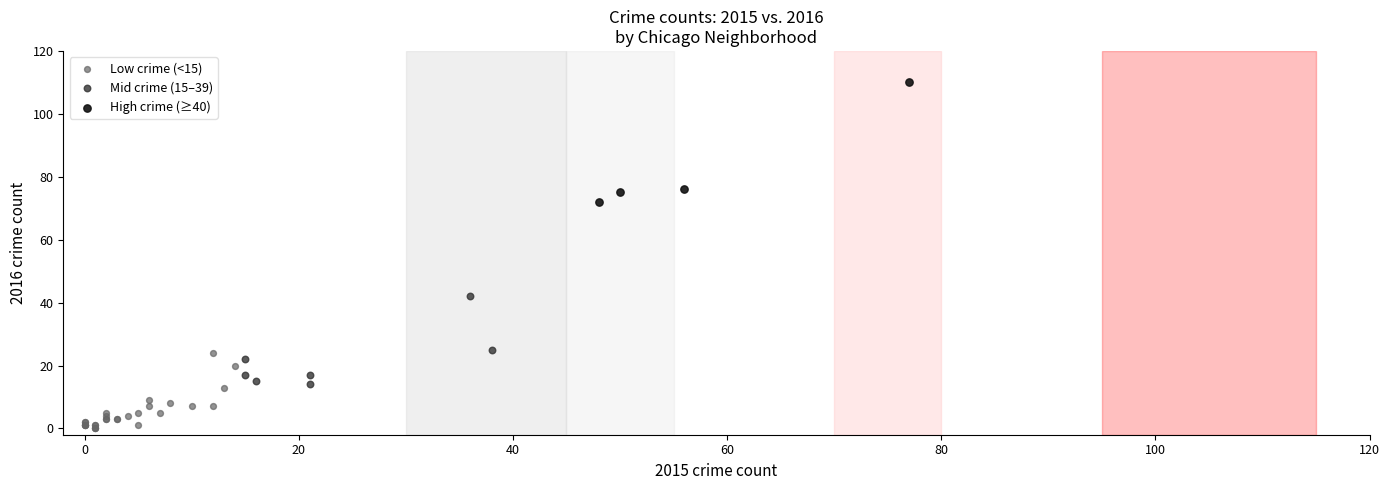

Which series reaches the maximum Y coordinate?

High crime (≥40)